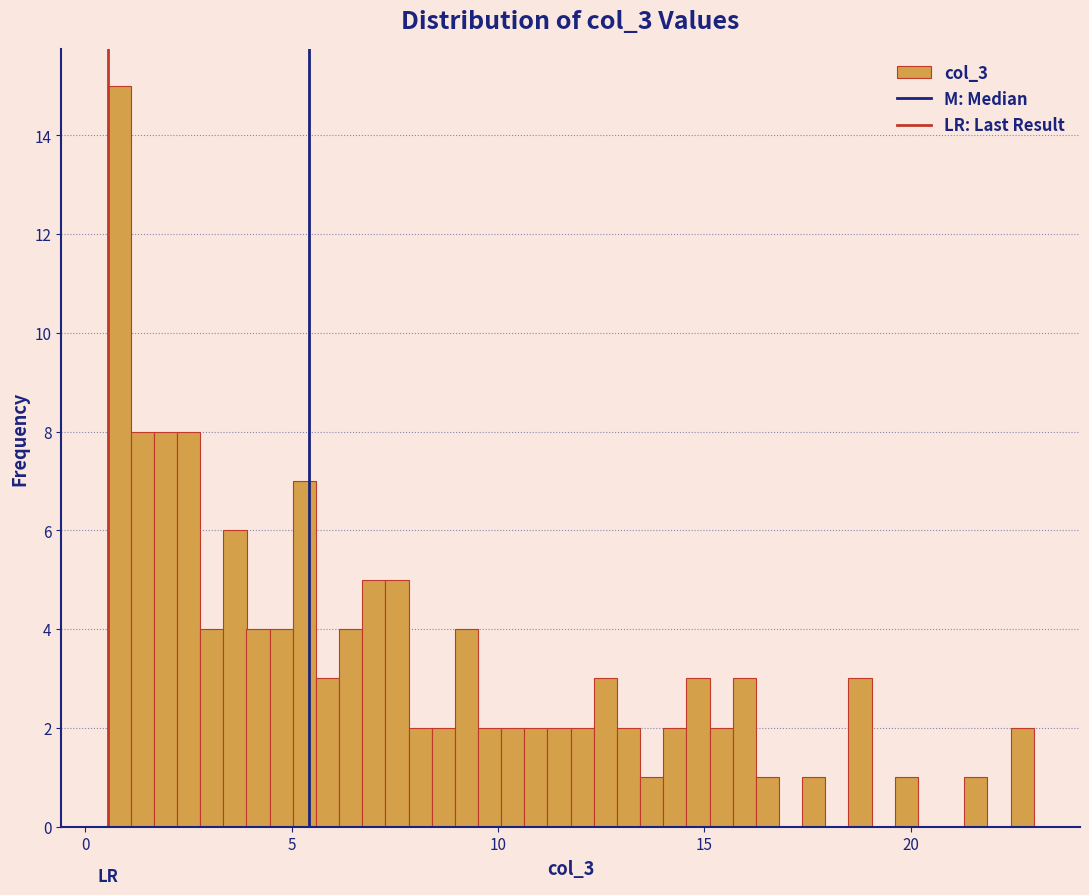

Around what value on the x-axis is the tallest bar? Give the approximate position of its centre, as read against the axis.

1.0